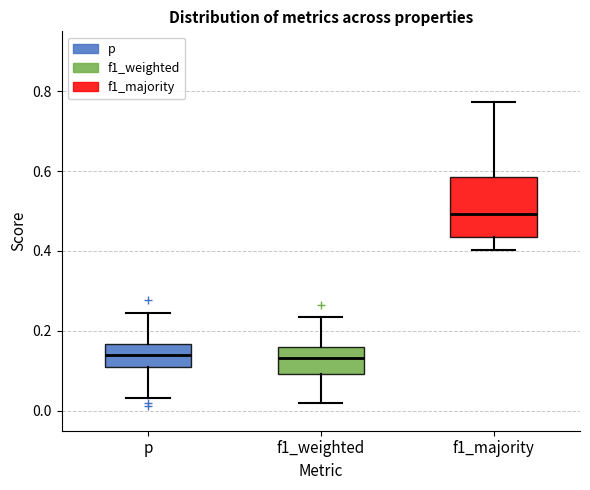

Reading left to right, read every box against the y-axis: the position of its median line, the range the box covers, and the ends of its whiskers. The values are not printed on the chart, so give them approximately, as read against the axis.

p: median 0.14, box 0.10 to 0.16, whiskers 0.04 to 0.24
f1_weighted: median 0.14, box 0.10 to 0.16, whiskers 0.02 to 0.24
f1_majority: median 0.50, box 0.44 to 0.58, whiskers 0.40 to 0.78